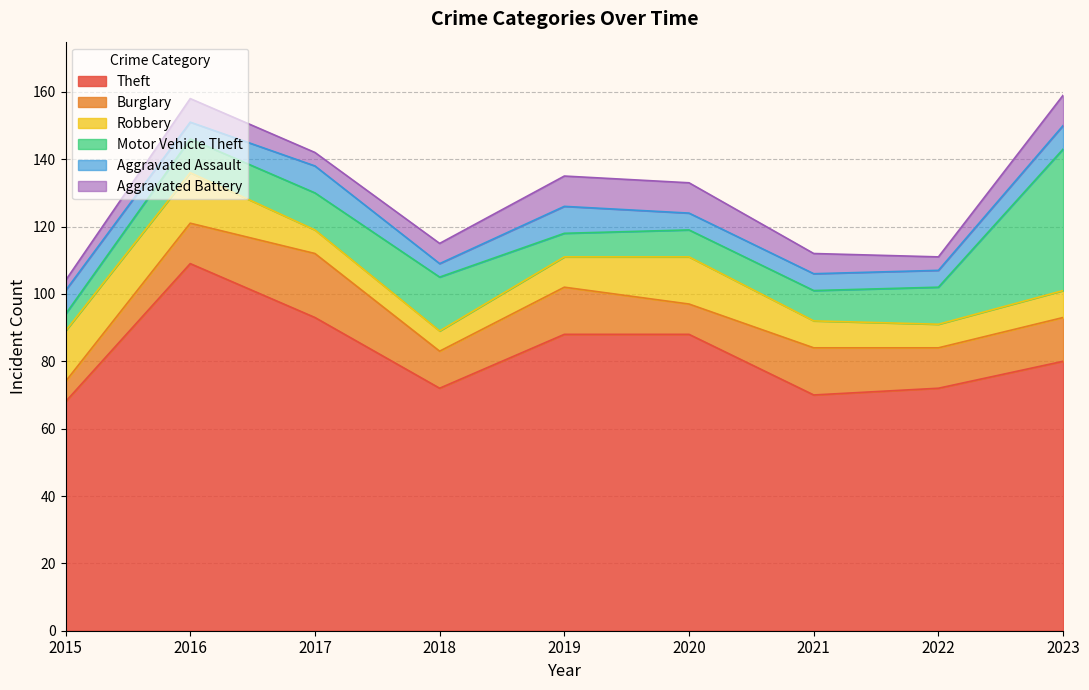

Reading left to right, list all the values displayed in this chart.

Theft: 2015=68	2016=109	2017=93	2018=72	2019=88	2020=88	2021=70	2022=72	2023=80
Burglary: 2015=6	2016=12	2017=19	2018=11	2019=14	2020=9	2021=14	2022=12	2023=13
Robbery: 2015=15	2016=15	2017=7	2018=6	2019=9	2020=14	2021=8	2022=7	2023=8
Motor Vehicle Theft: 2015=5	2016=10	2017=11	2018=16	2019=7	2020=8	2021=9	2022=11	2023=42
Aggravated Assault: 2015=7	2016=5	2017=8	2018=4	2019=8	2020=5	2021=5	2022=5	2023=7
Aggravated Battery: 2015=3	2016=7	2017=4	2018=6	2019=9	2020=9	2021=6	2022=4	2023=9